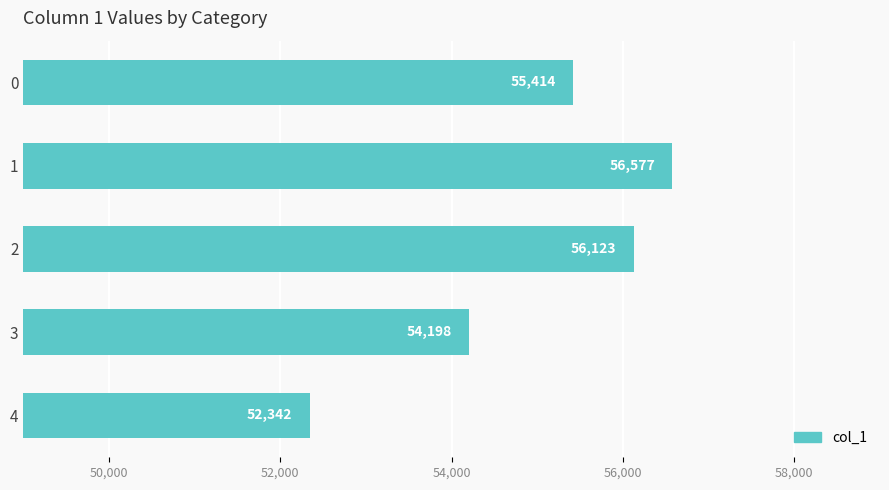

Which label corresponds to the smallest value in the chart?

4